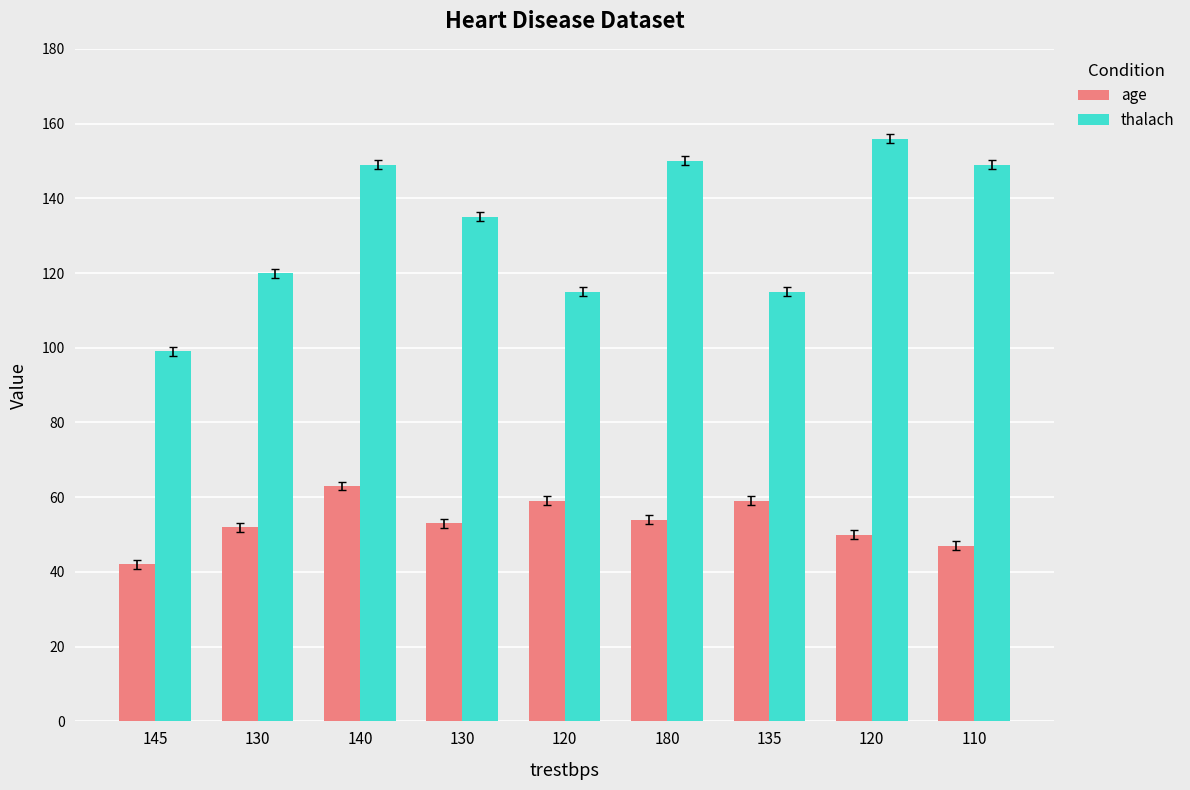

What is the difference between the age values at 130 and 120?

2